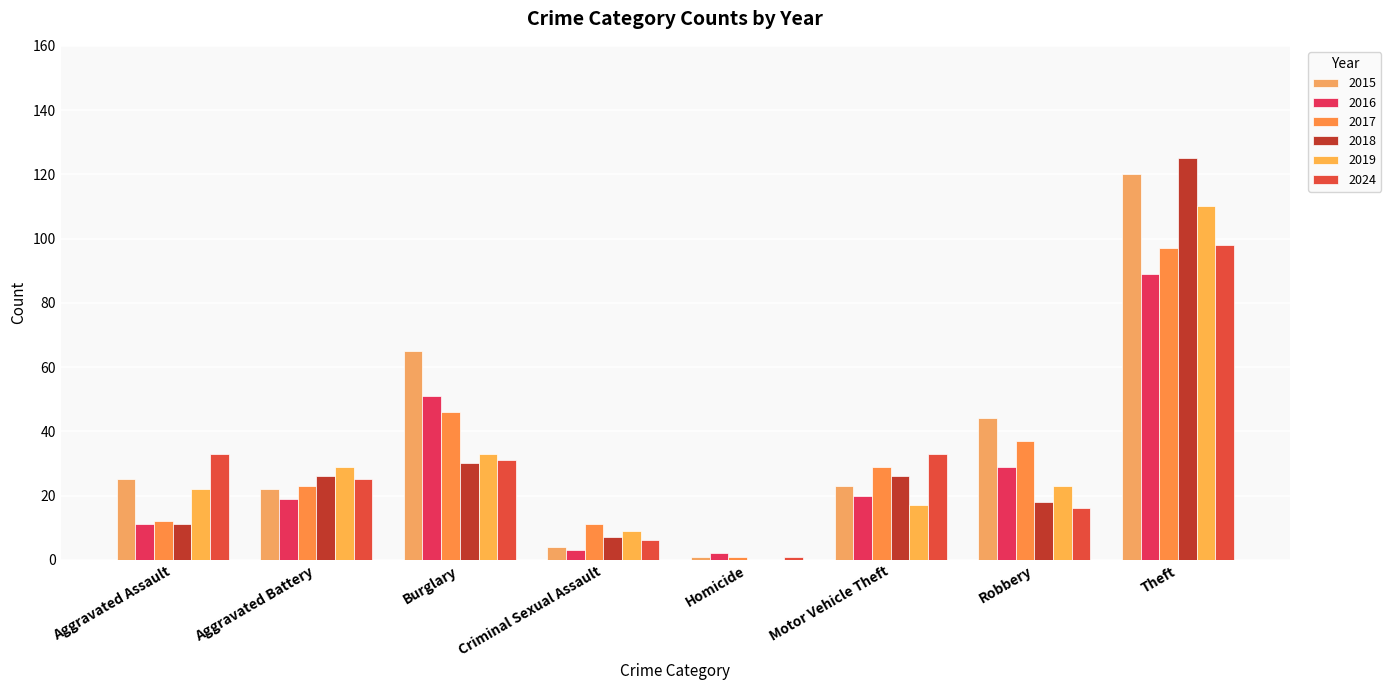

At how many categories does at least one series exceed 8?

7